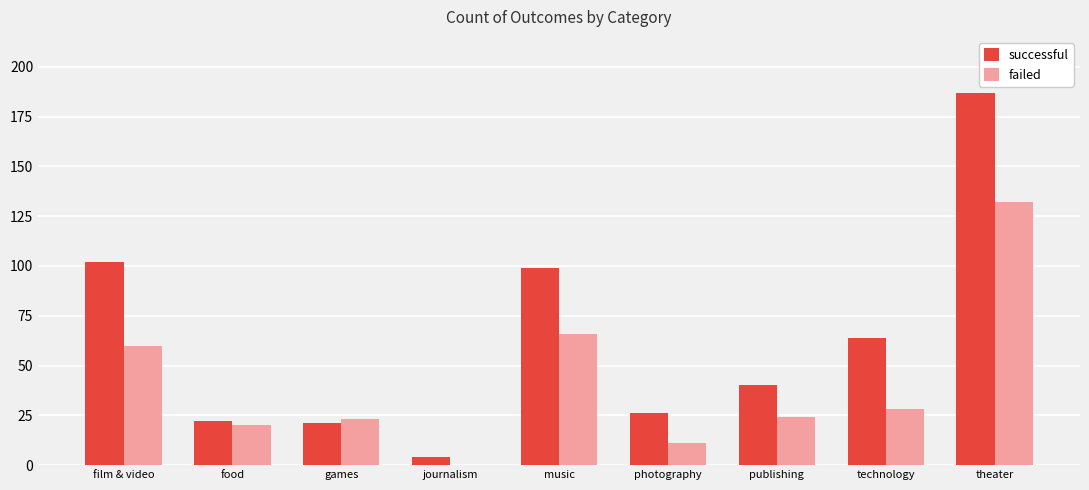

Is the value of failed at film & video greater than the value of successful at food?

Yes